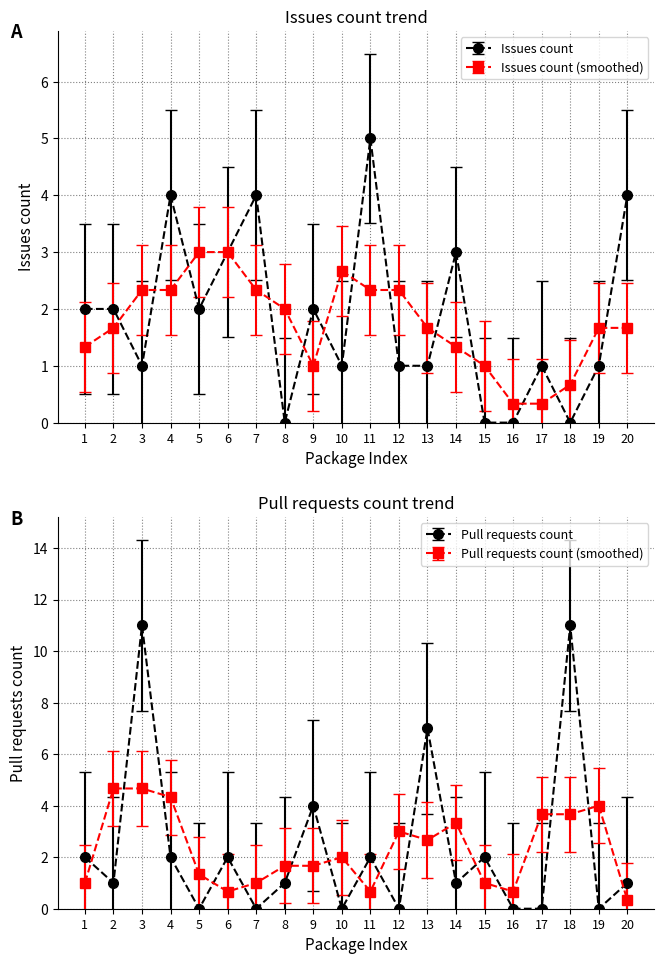

What is the value of the Pull requests count point at the 13th from the left?

10.3